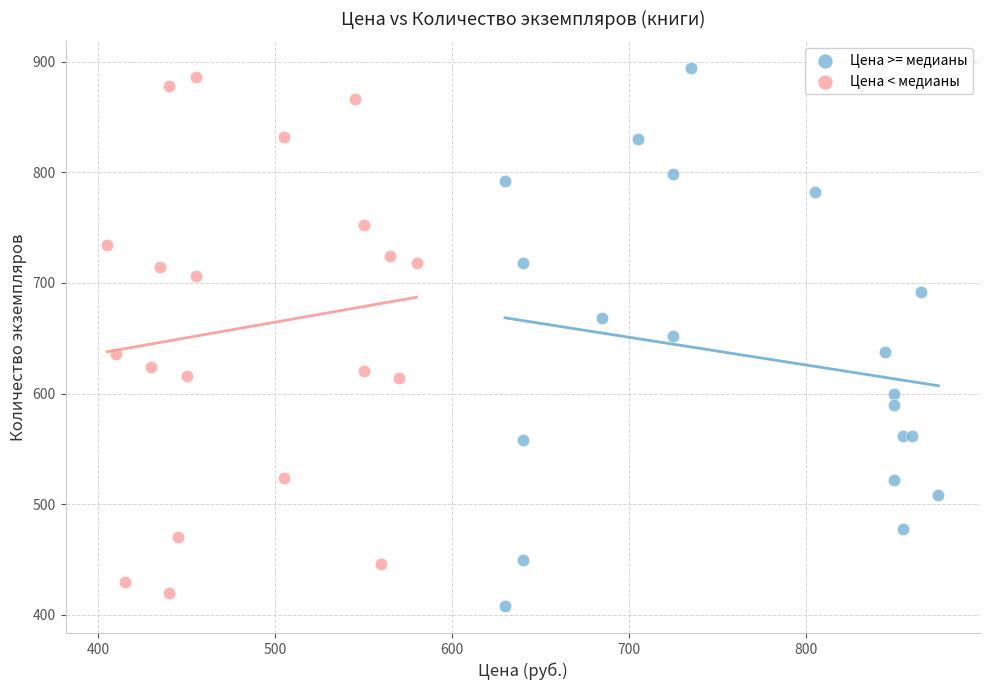

Which series contains the lowest Y value?

Цена >= медианы